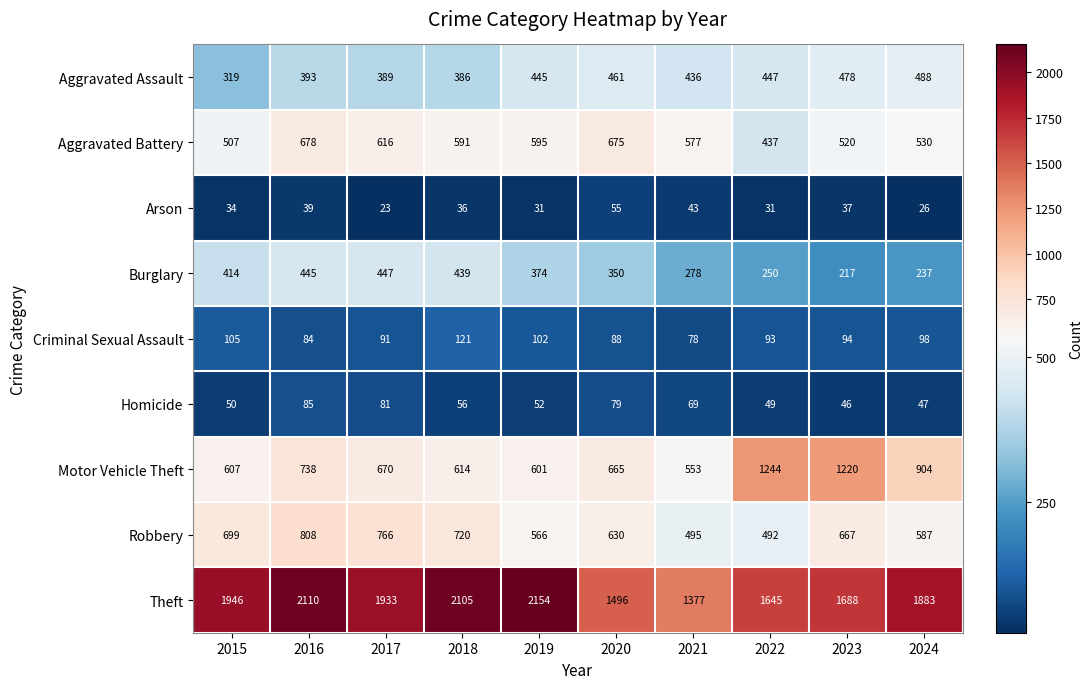

The Robbery series shows 264 at 2024. True or false?

False